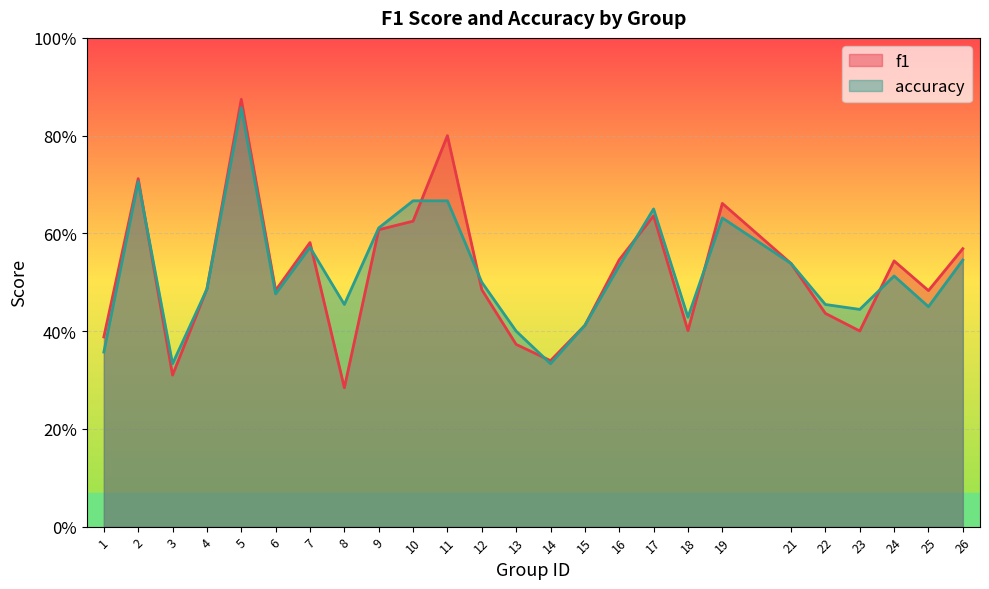

Rank the series by their average value, from highest to lowest.

accuracy, f1